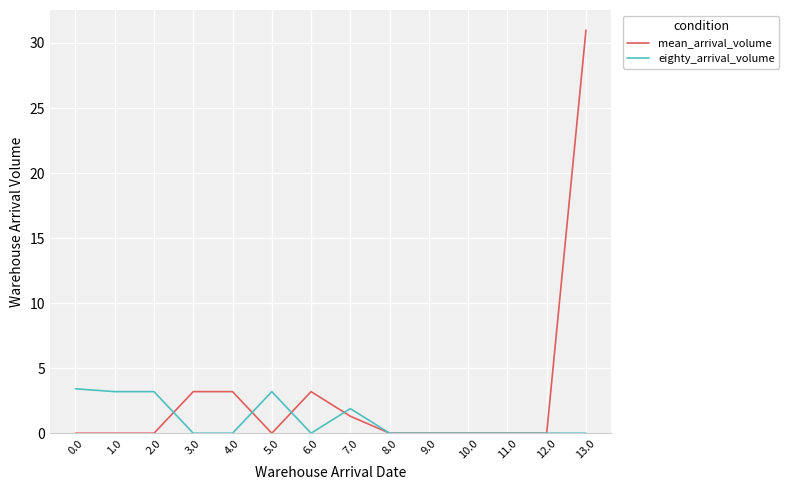

Which series has the largest total across all categories?

mean_arrival_volume